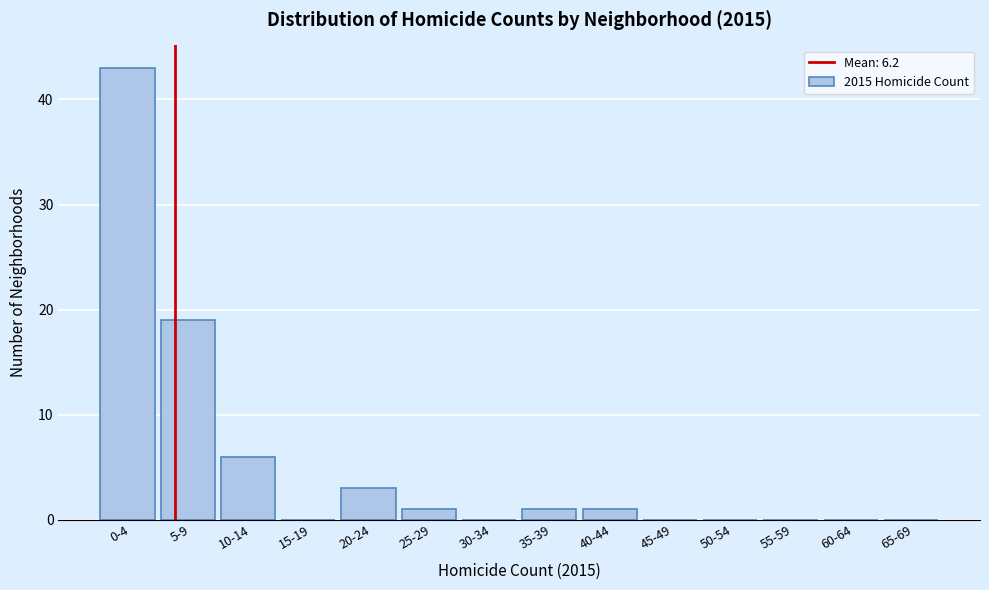

Reading left to right, what are all the values shown in this chart?

0-4=43	5-9=19	10-14=6	15-19=0	20-24=3	25-29=1	30-34=0	35-39=1	40-44=1	45-49=0	50-54=0	55-59=0	60-64=0	65-69=0